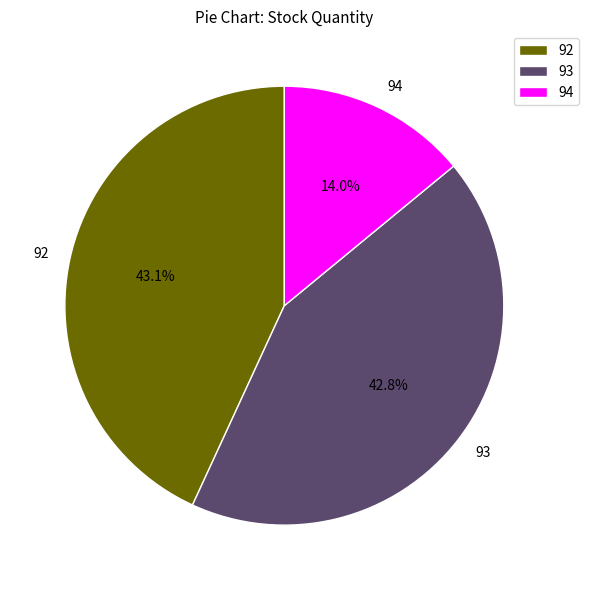

Does any single category account for the majority?

No